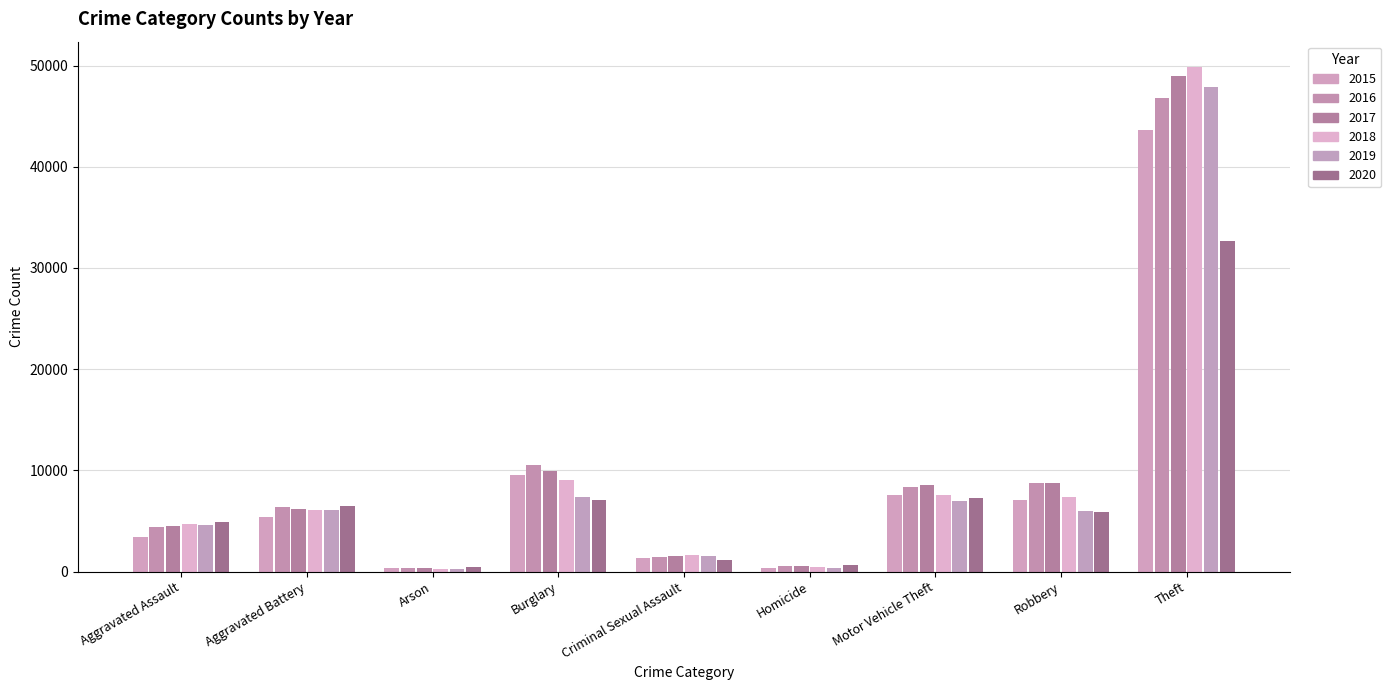

Read the 2017 value at Theft, to the nearest 50.

49000